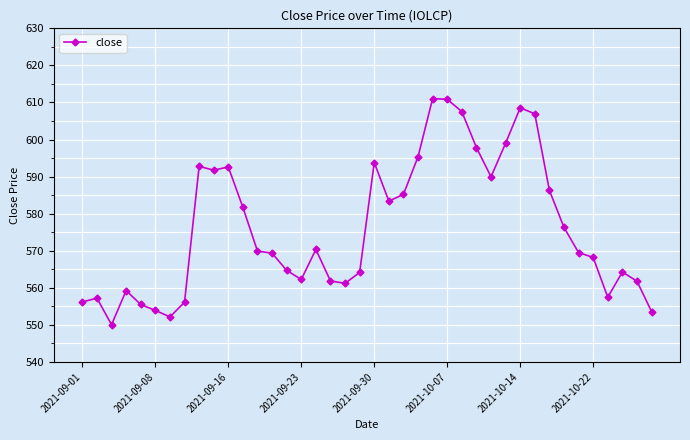

What is the difference between the second highest and minimum values?

60.8